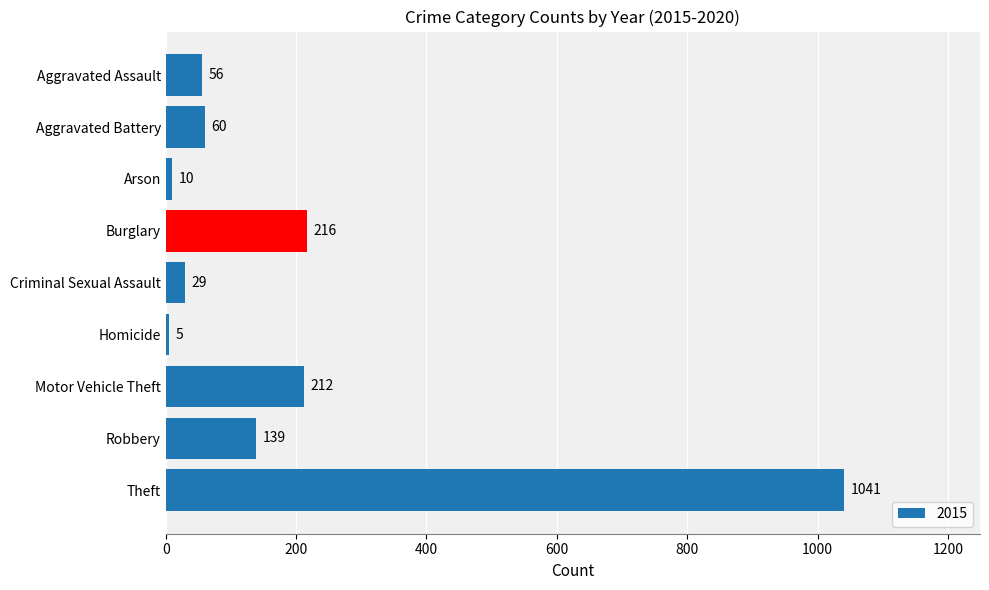

What is the value of the 1st bar from the top?

56